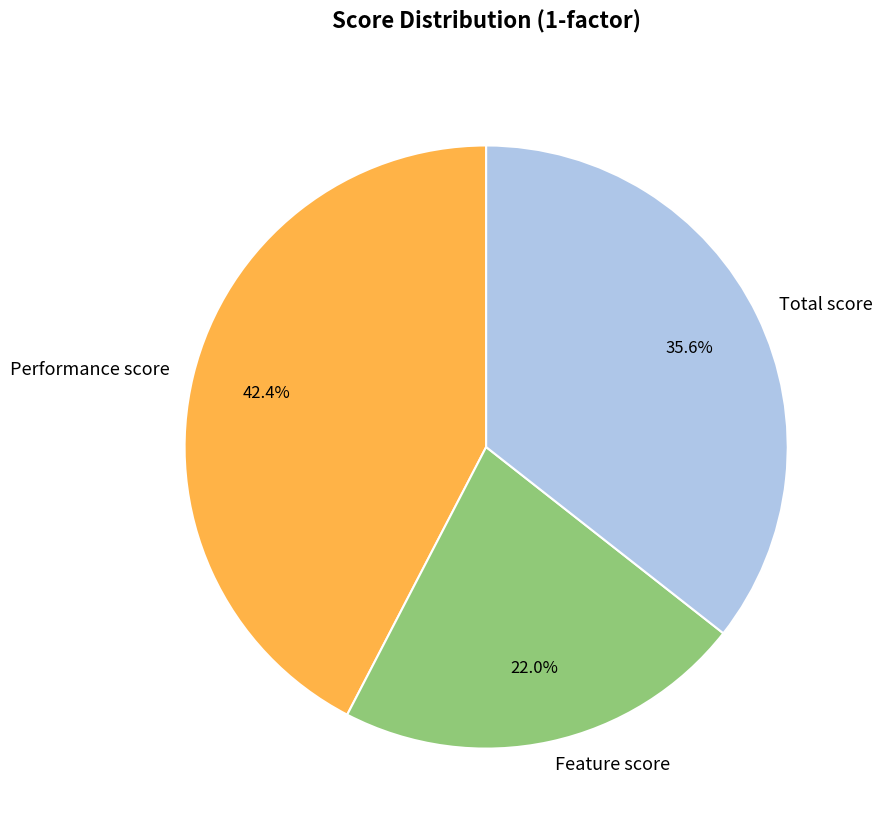

Count the number of slices in the pie.

3